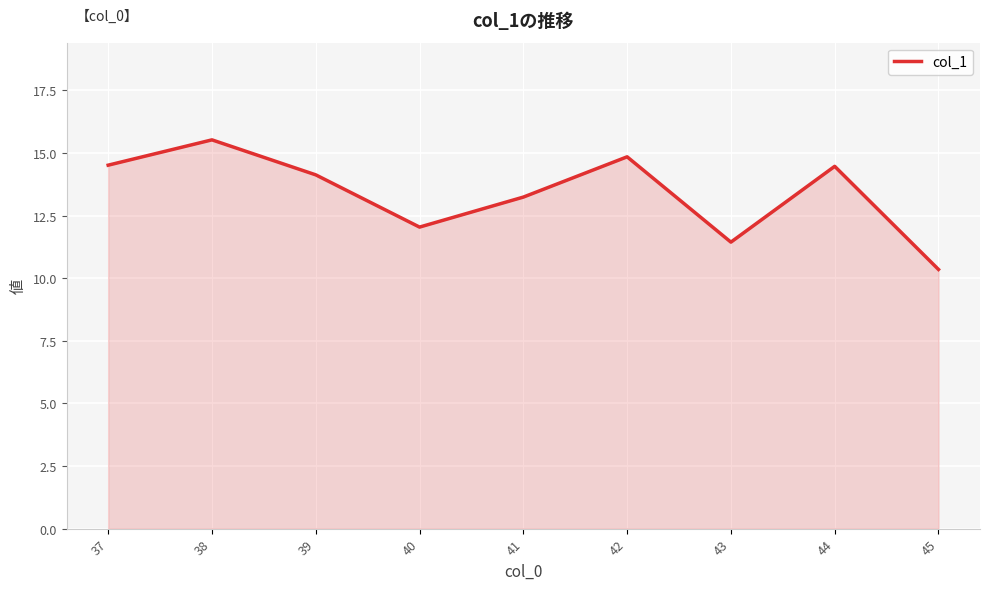

True or false: the data shows 10.3 at 45.

True